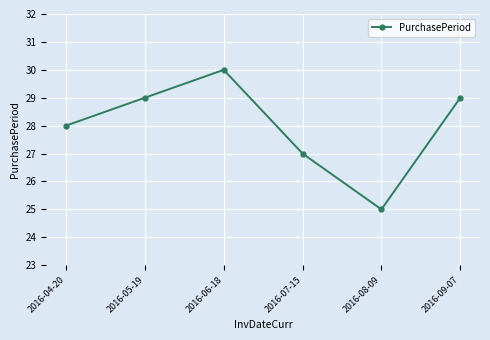

How many interior local peaks (higher than both neighbors) does the data have?

1